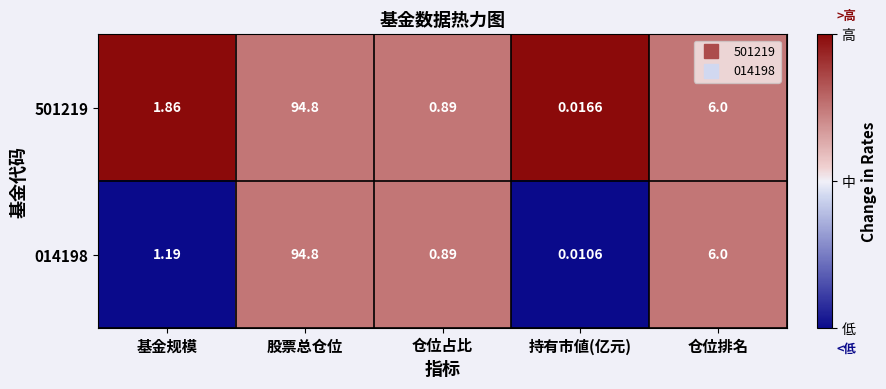

Which category has the lowest value in the 501219 series?

持有市値(亿元)